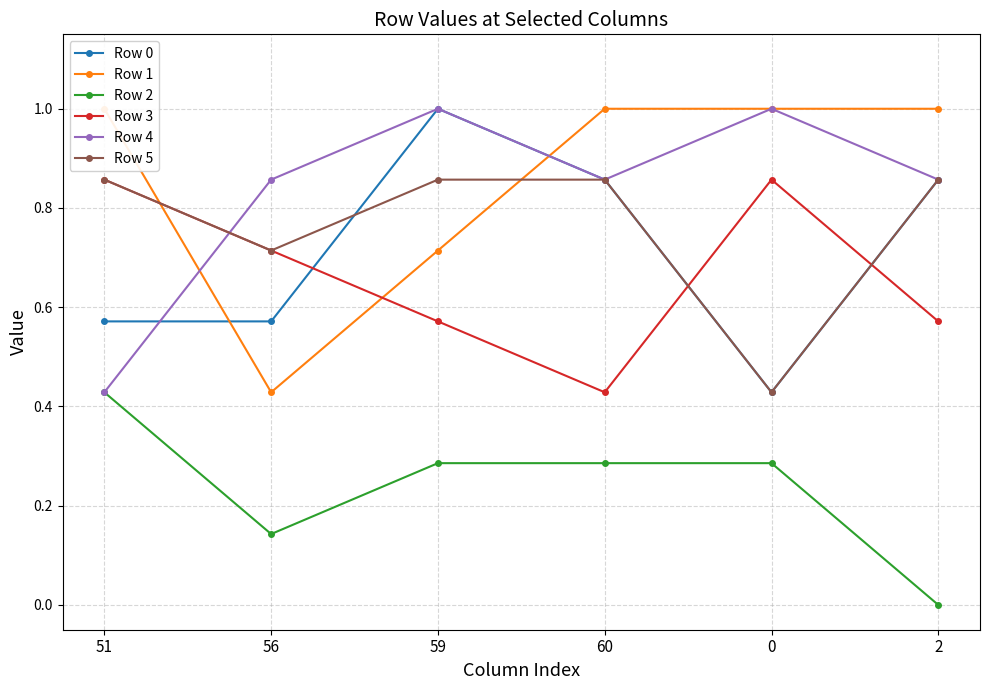

At which label does Row 0 reach its peak?

59